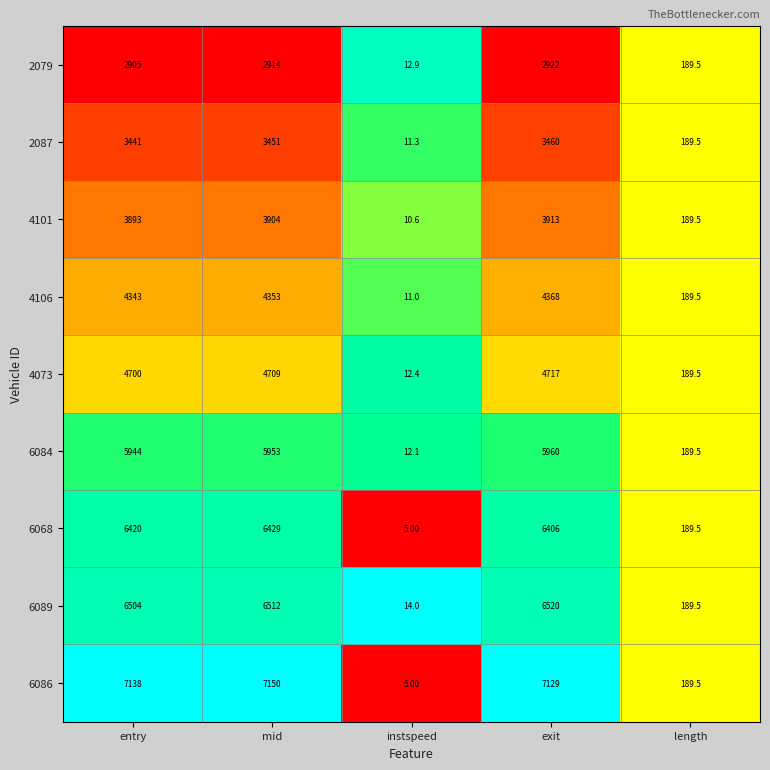

What is the sum of the 6068 values at entry and mid?

12849.0